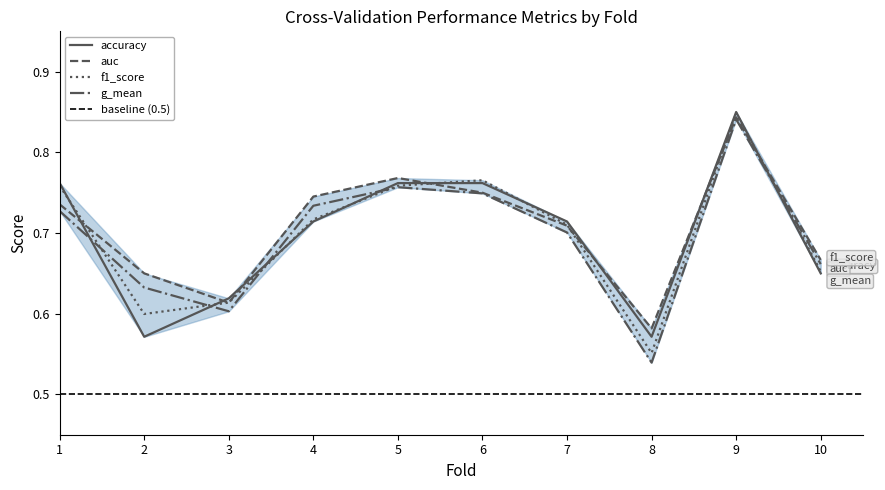

Is the value of auc at 8 greater than the value of g_mean at 3?

No